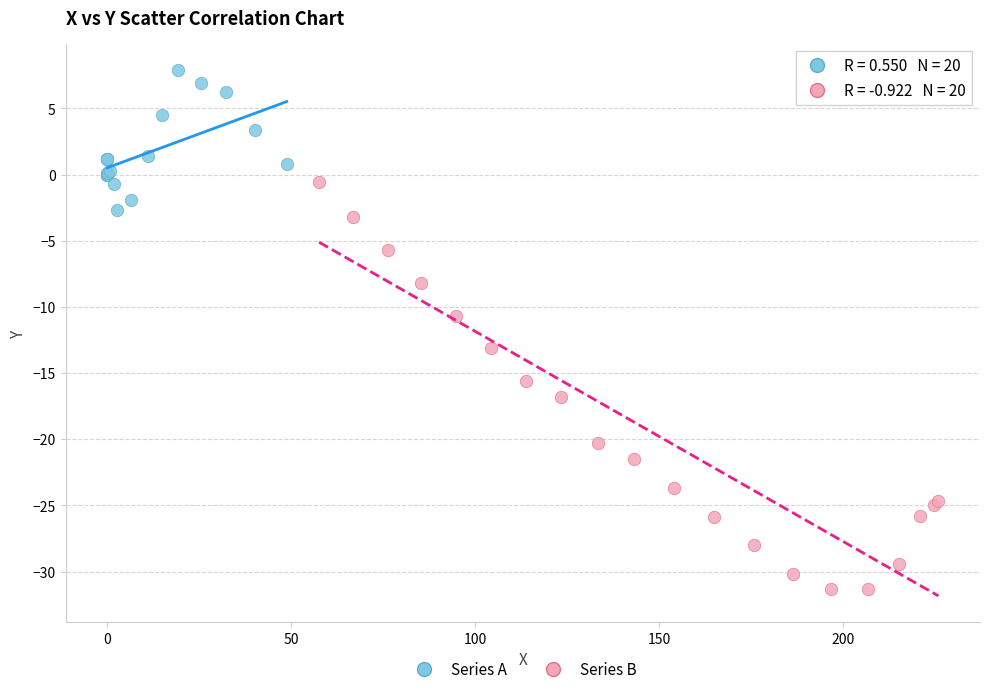

Which series reaches the minimum Y coordinate?

Series B